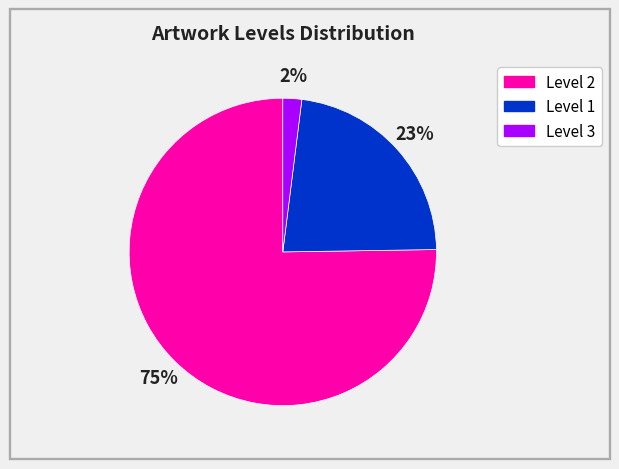

Count the number of slices in the pie.

3